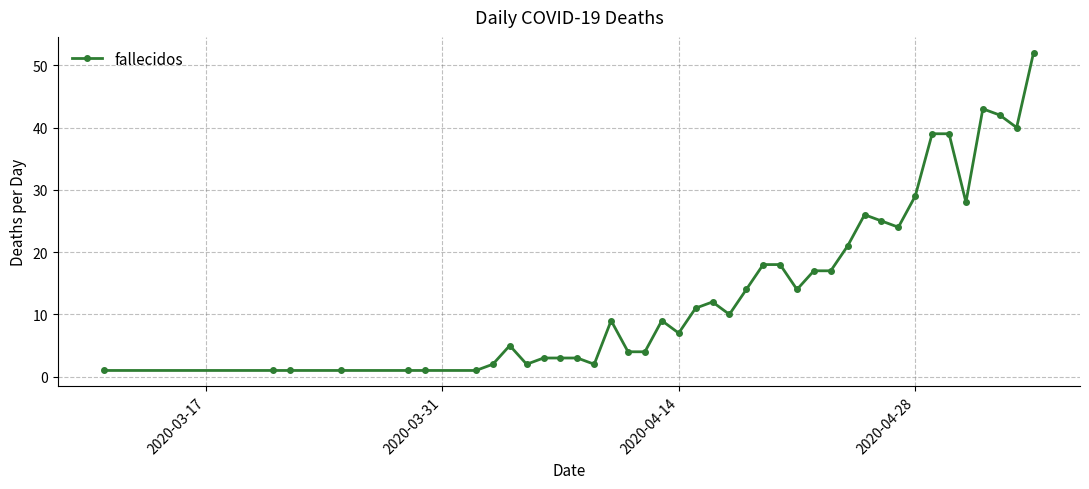

What is the maximum value shown in the chart?

52